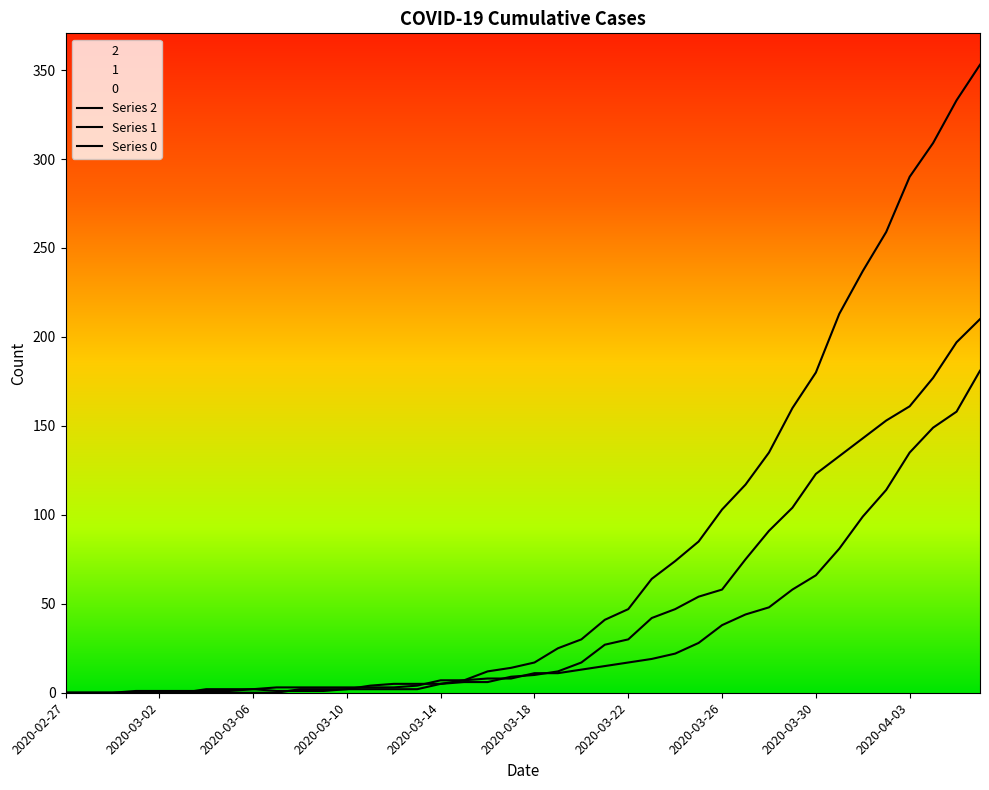

What is the difference between the Series 0 values at 2020-03-18 and 2020-03-06?

17